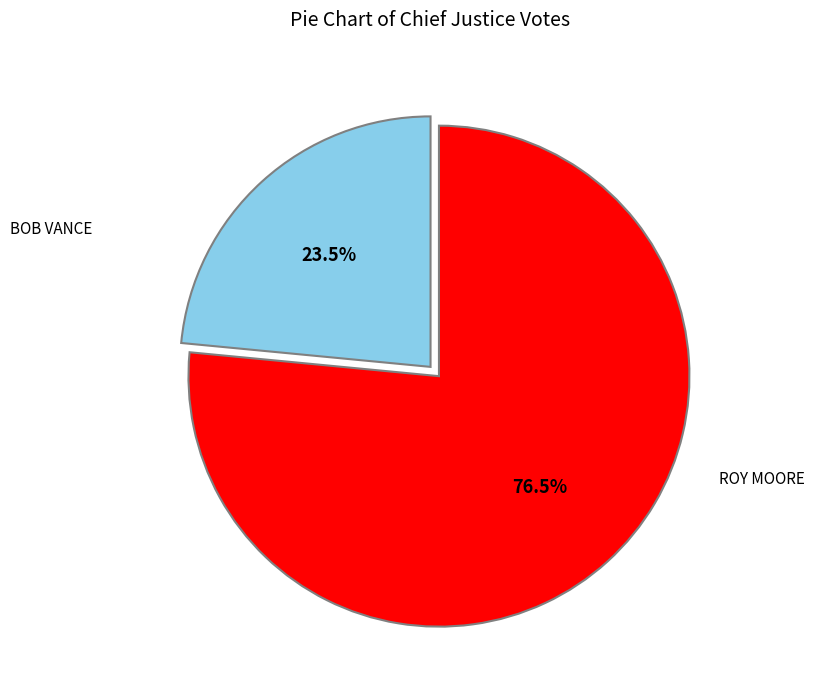

Is there a majority slice in this chart?

Yes